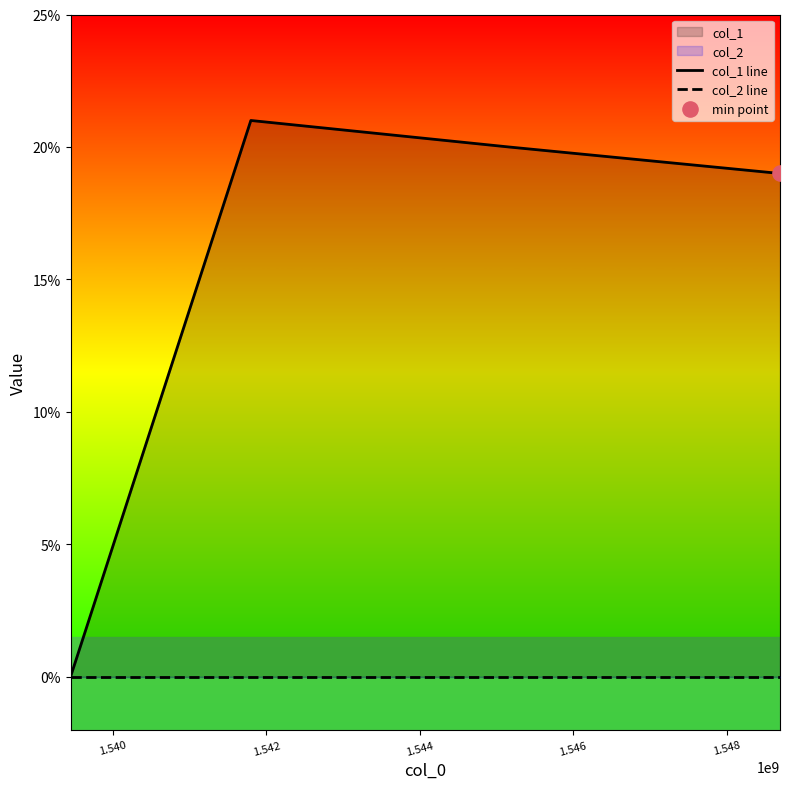

Which series has the largest total across all categories?

col_1 line